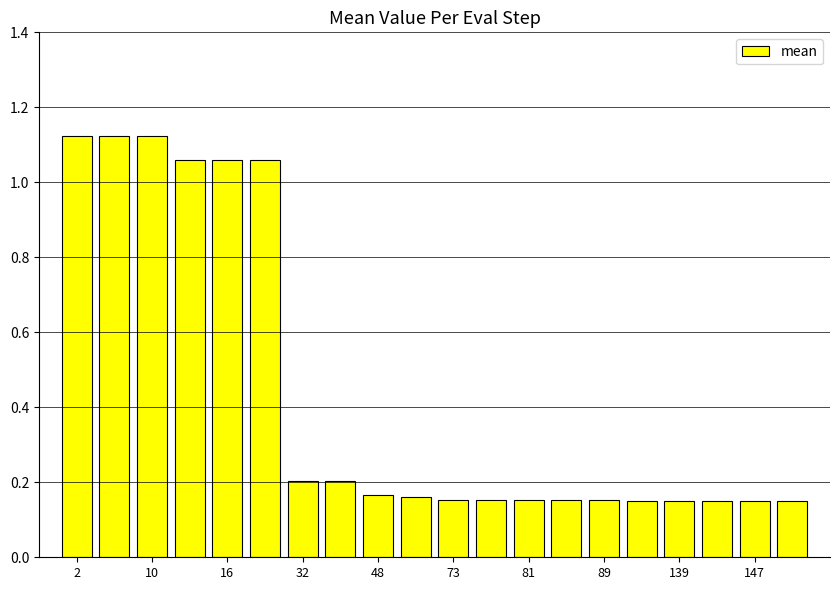

What is the difference between the second highest and minimum values?

1.0